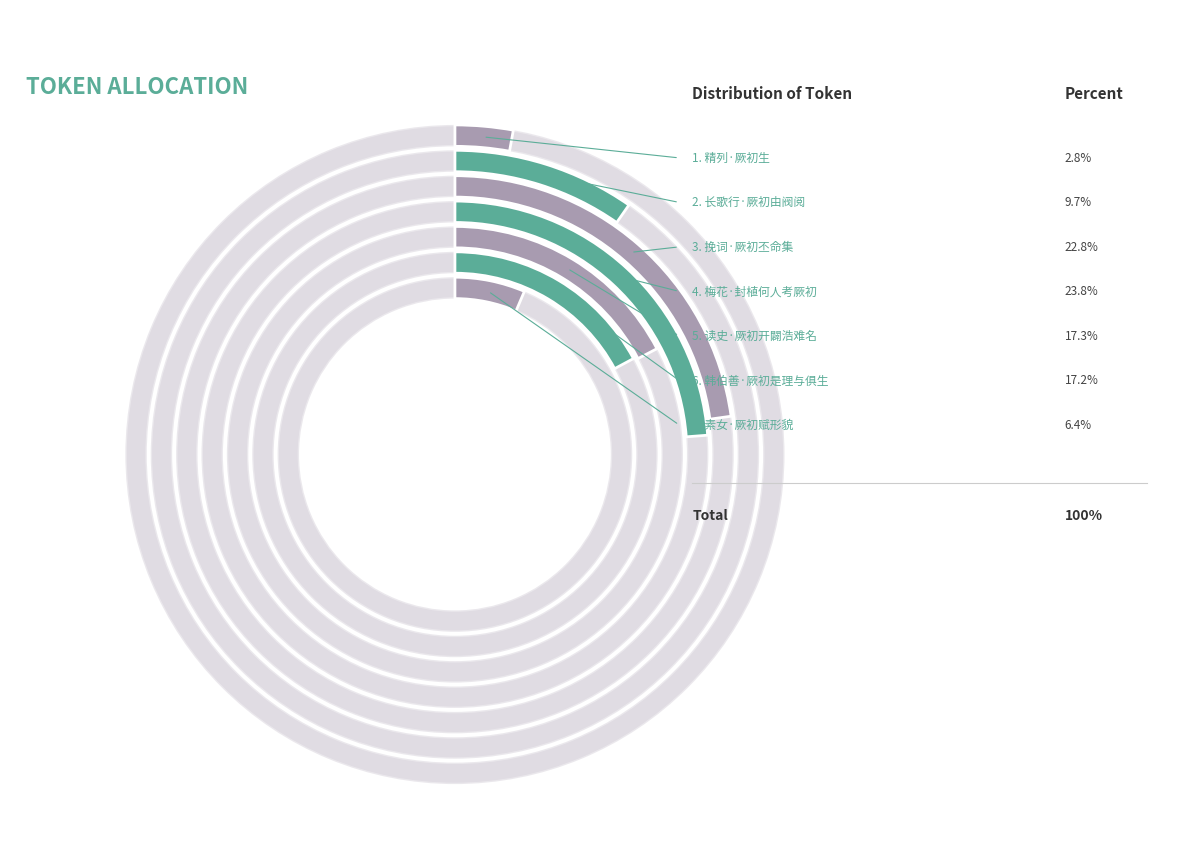

How many slices are in this pie chart?

7